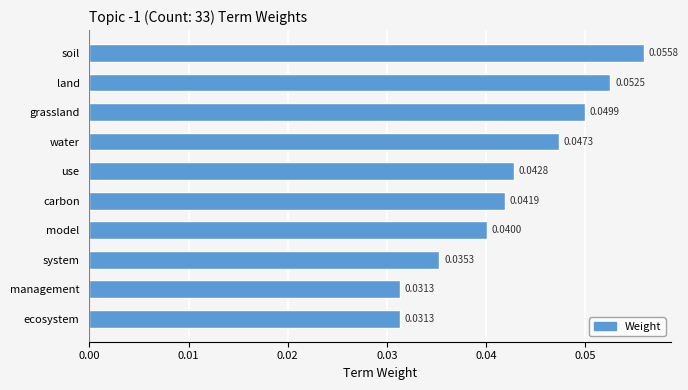

Which has a higher value, land or carbon?

land